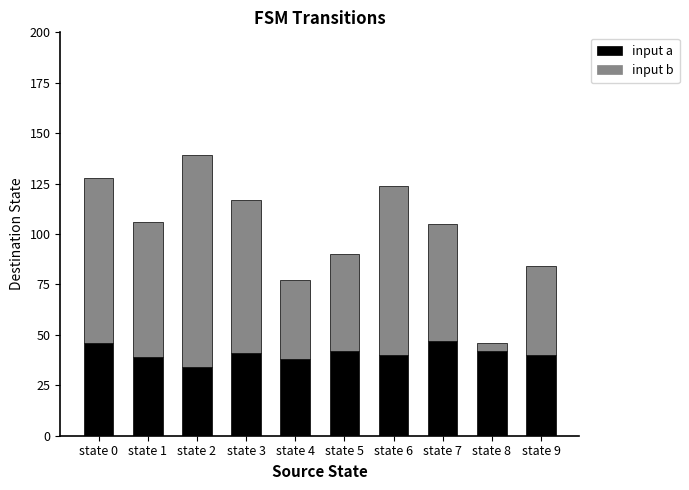

Is it true that input a equals 69 at state 7?

False